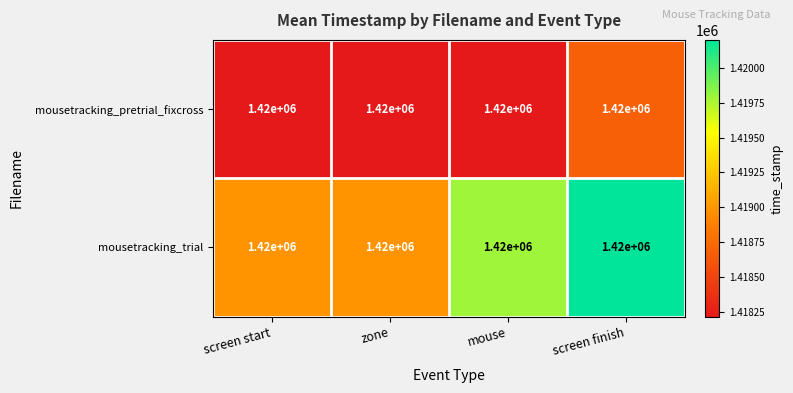

Is it true that mousetracking_pretrial_fixcross equals 1418677.2 at screen finish?

True